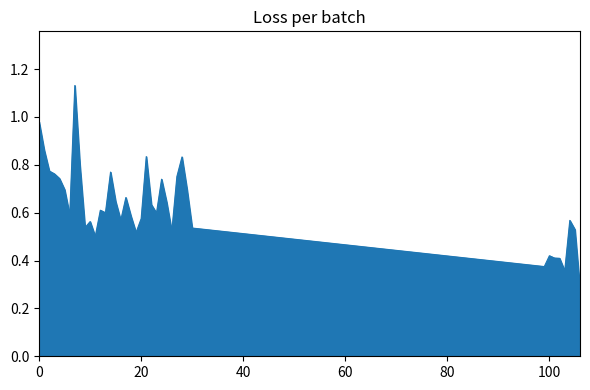

How many lines are shown in the chart?

1